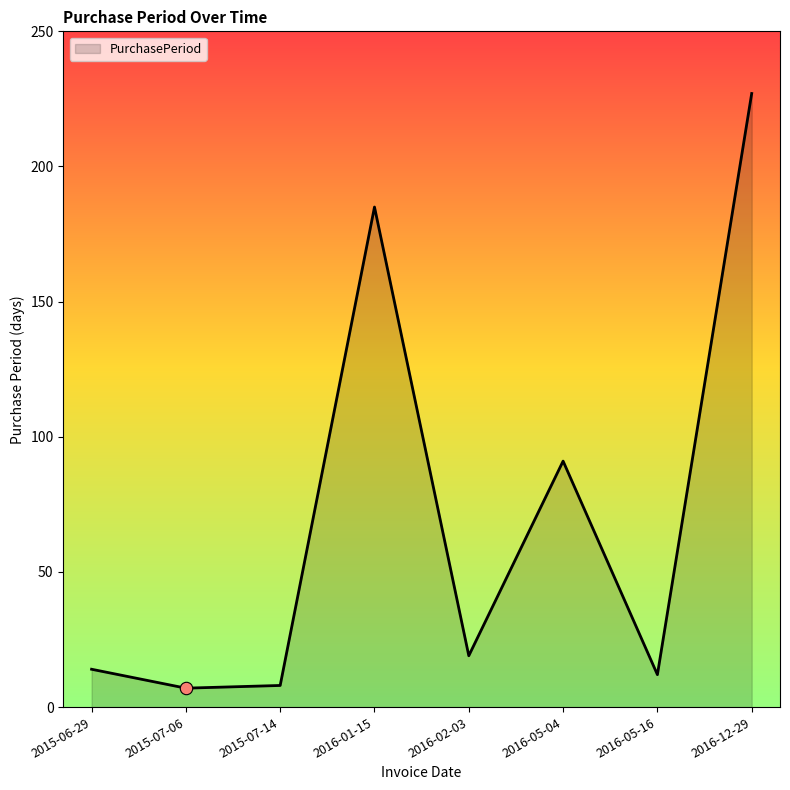

What is the ratio of the value at 2015-07-14 to the value at 2015-06-29?

0.6